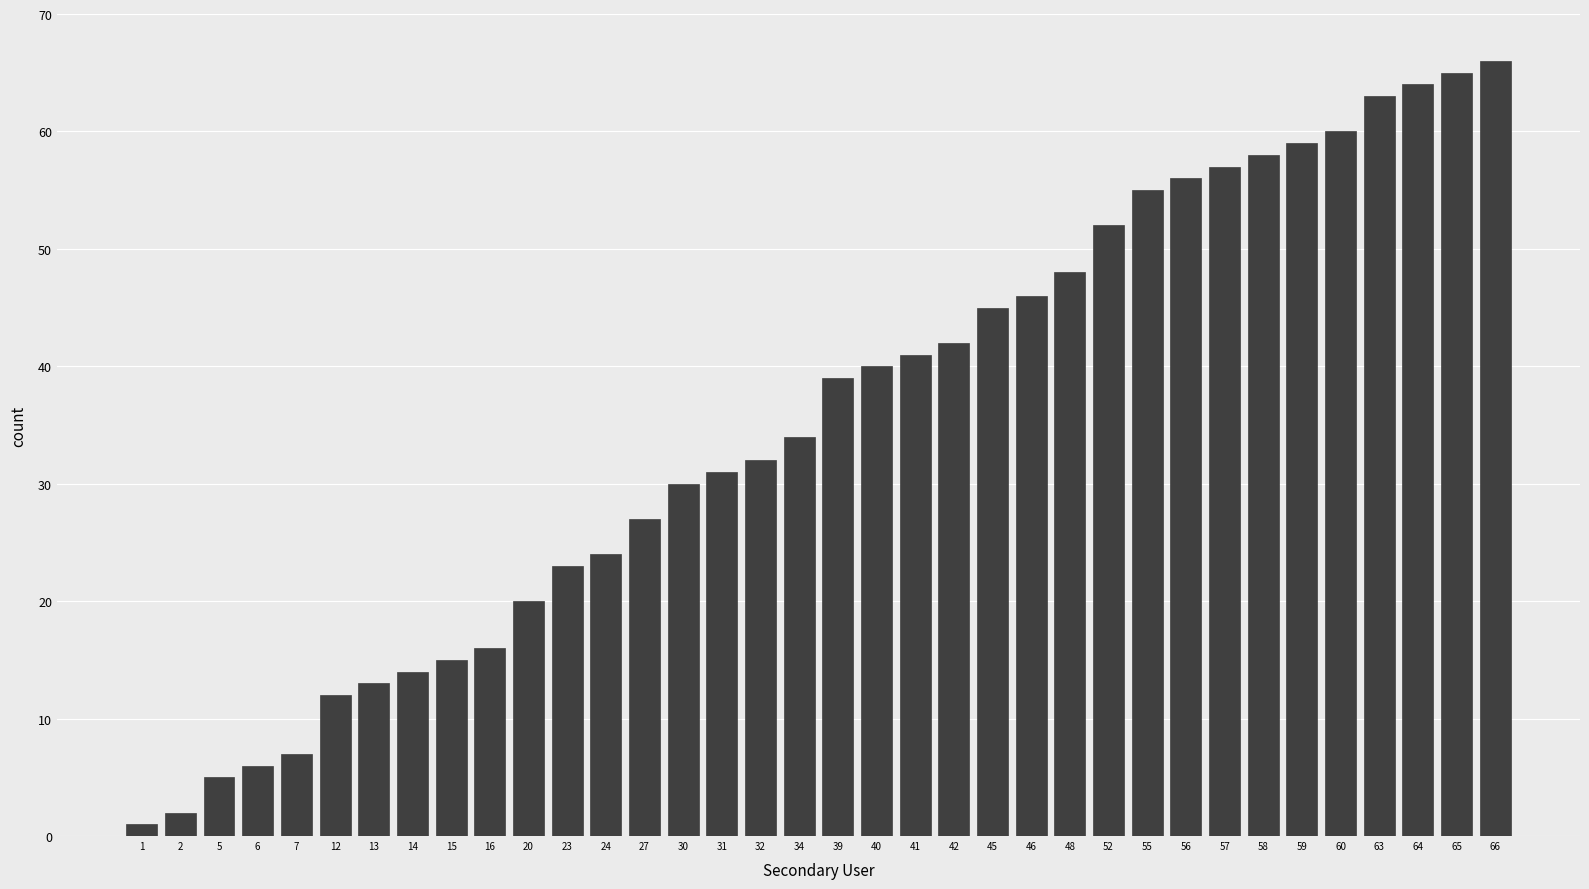

Approximately how many times larger is the value at 64 compared to 63?

1.0